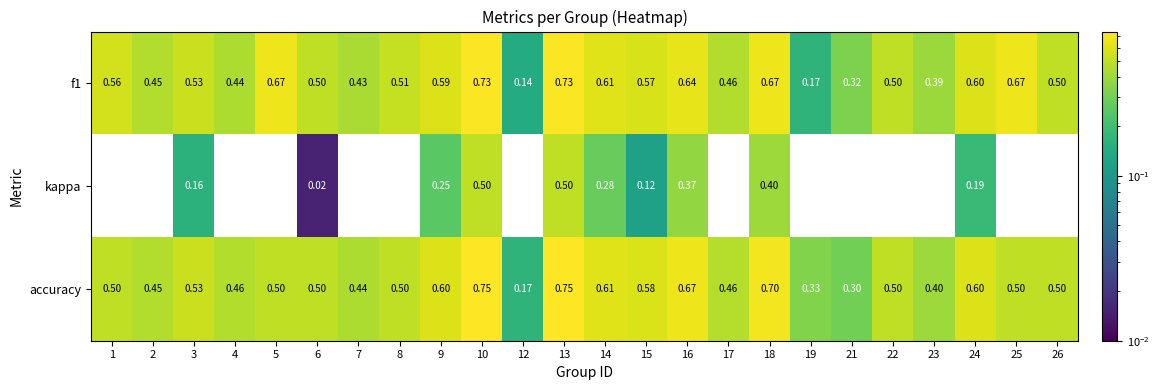

Which series changed the most between 4 and 24?

kappa